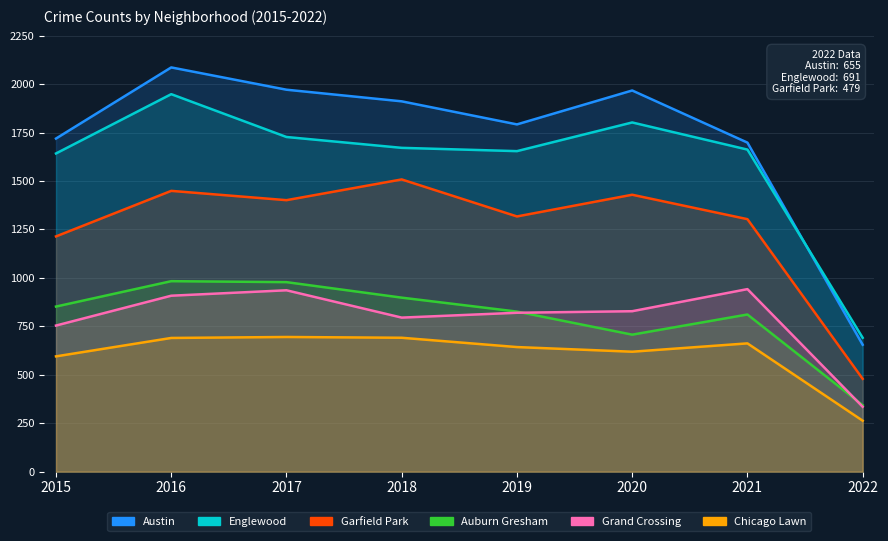

What is the difference between the second highest and minimum values in the Auburn Gresham series?

635